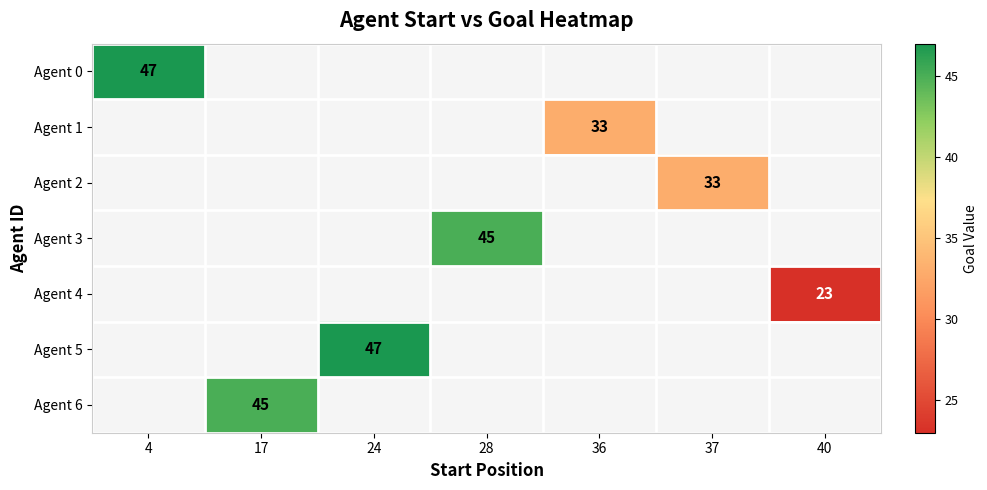

The value of Agent 3 at 28 is 45. True or false?

True